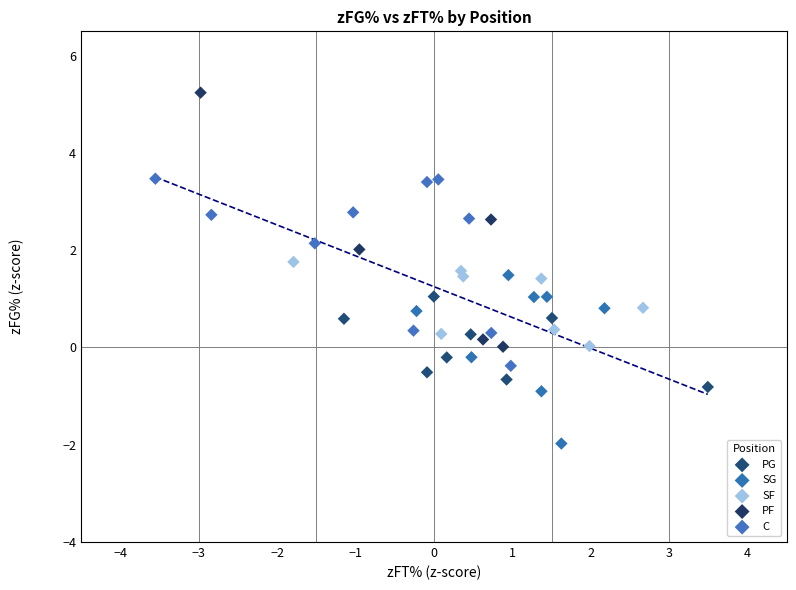

Which series contains the lowest Y value?

SG